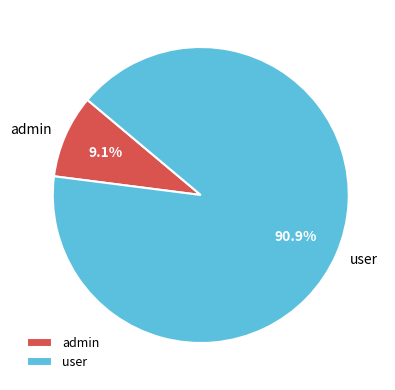

To the nearest percent, what percentage of the pie is user?

91%